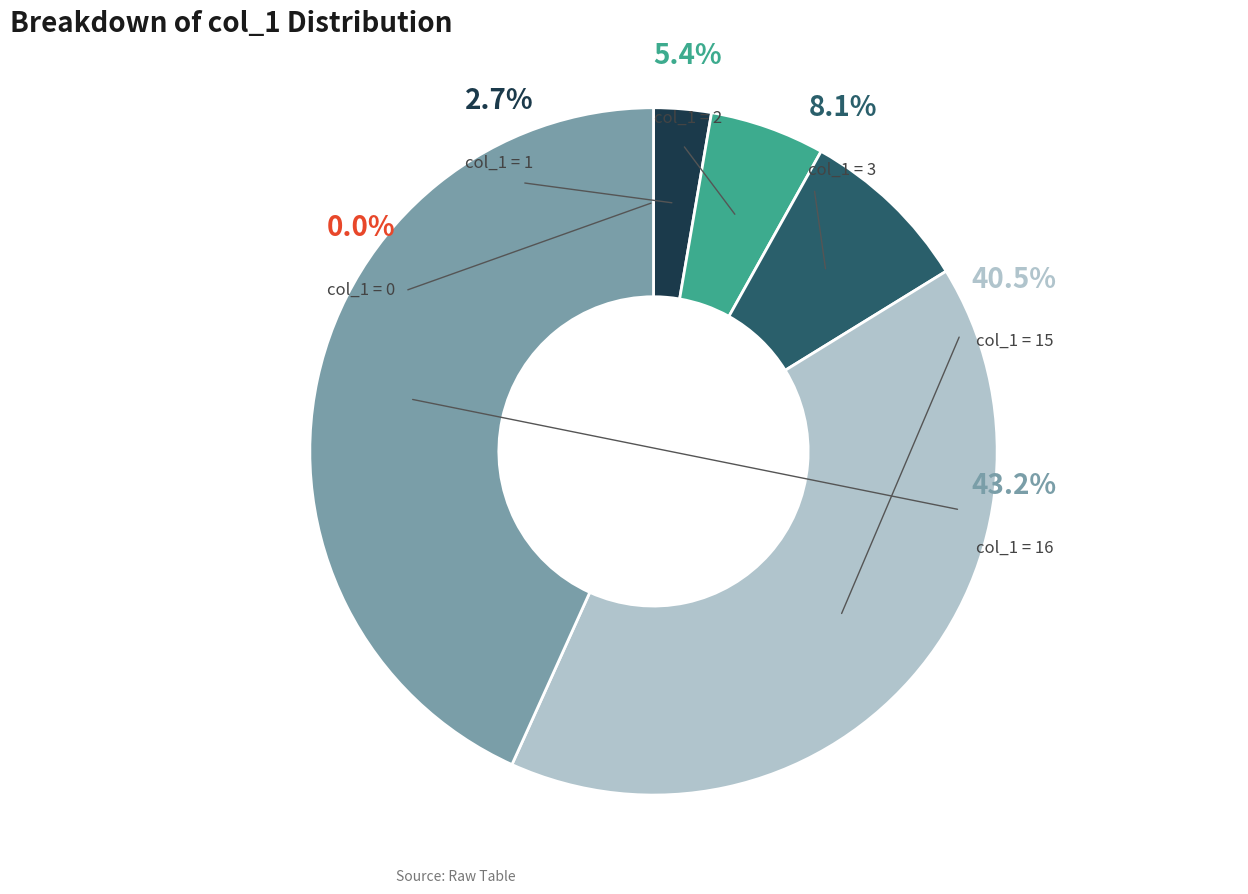

The 0 slice represents 13% of the pie. True or false?

False